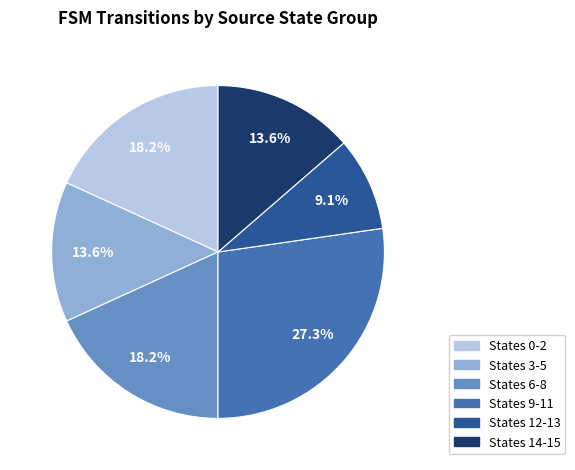

What percentage do States 3-5 and States 6-8 together represent?

31.8%